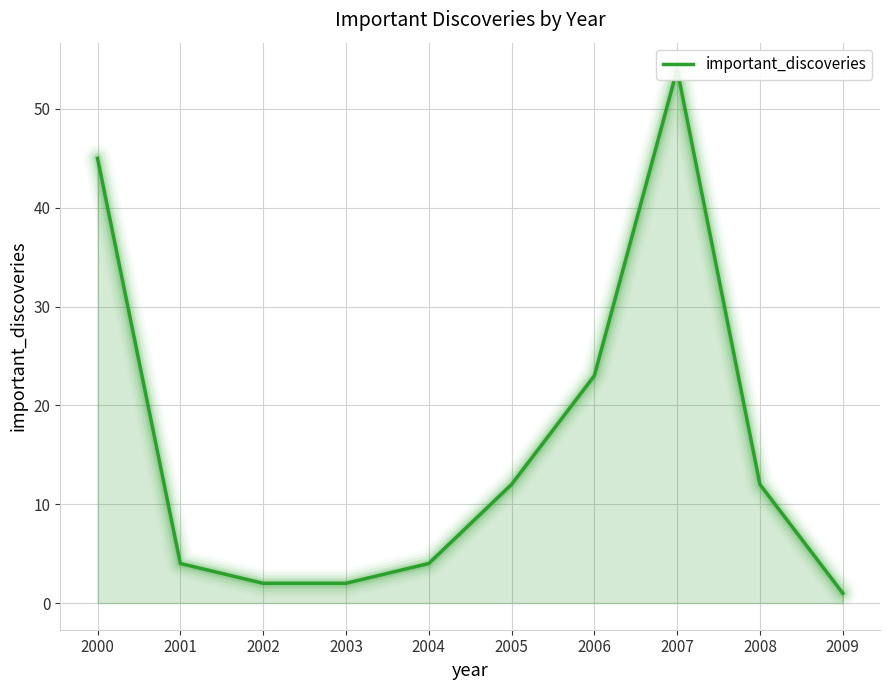

Reading left to right, extract all data points from this chart.

2000=45	2001=4	2002=2	2003=2	2004=4	2005=12	2006=23	2007=54	2008=12	2009=1